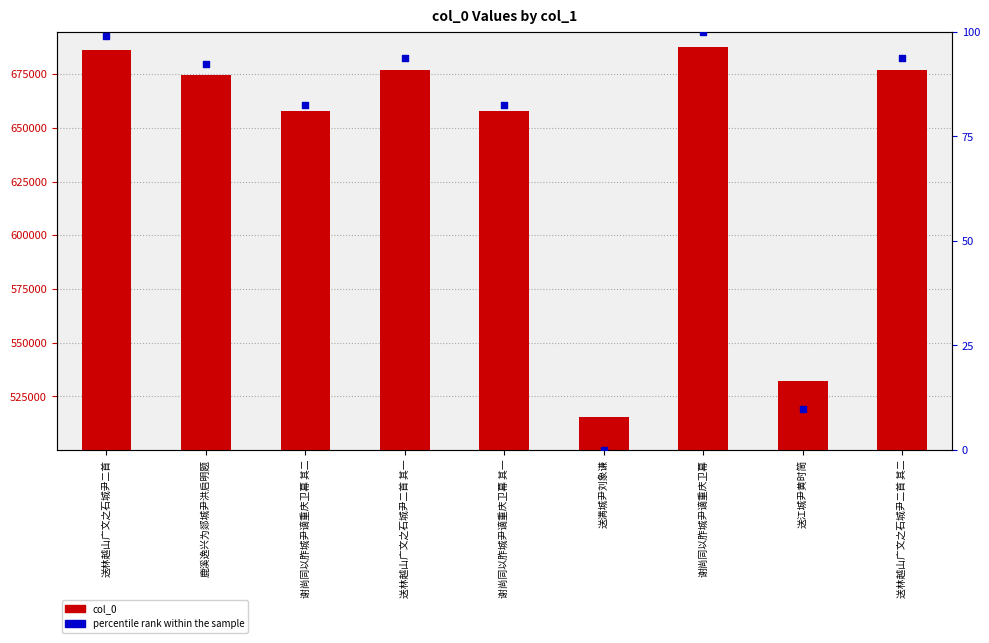

What are all the series names shown in the legend?

col_0, percentile rank within the sample